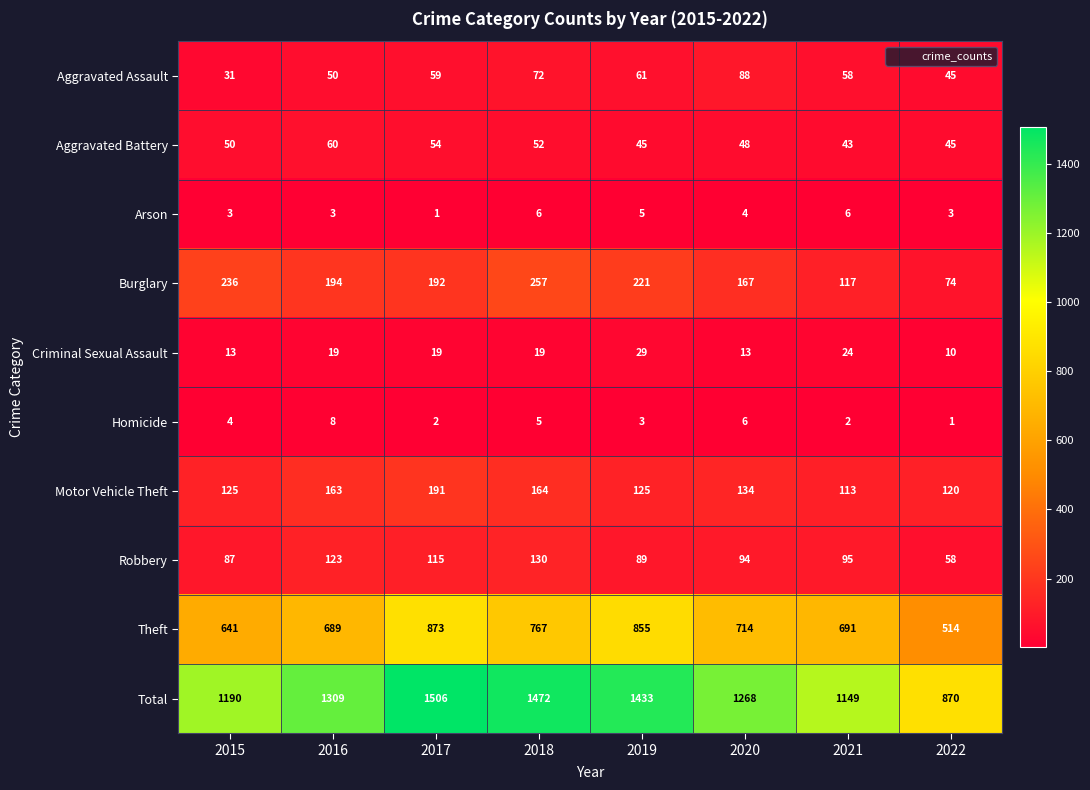

What is the sum of the Theft values at 2016 and 2019?

1544